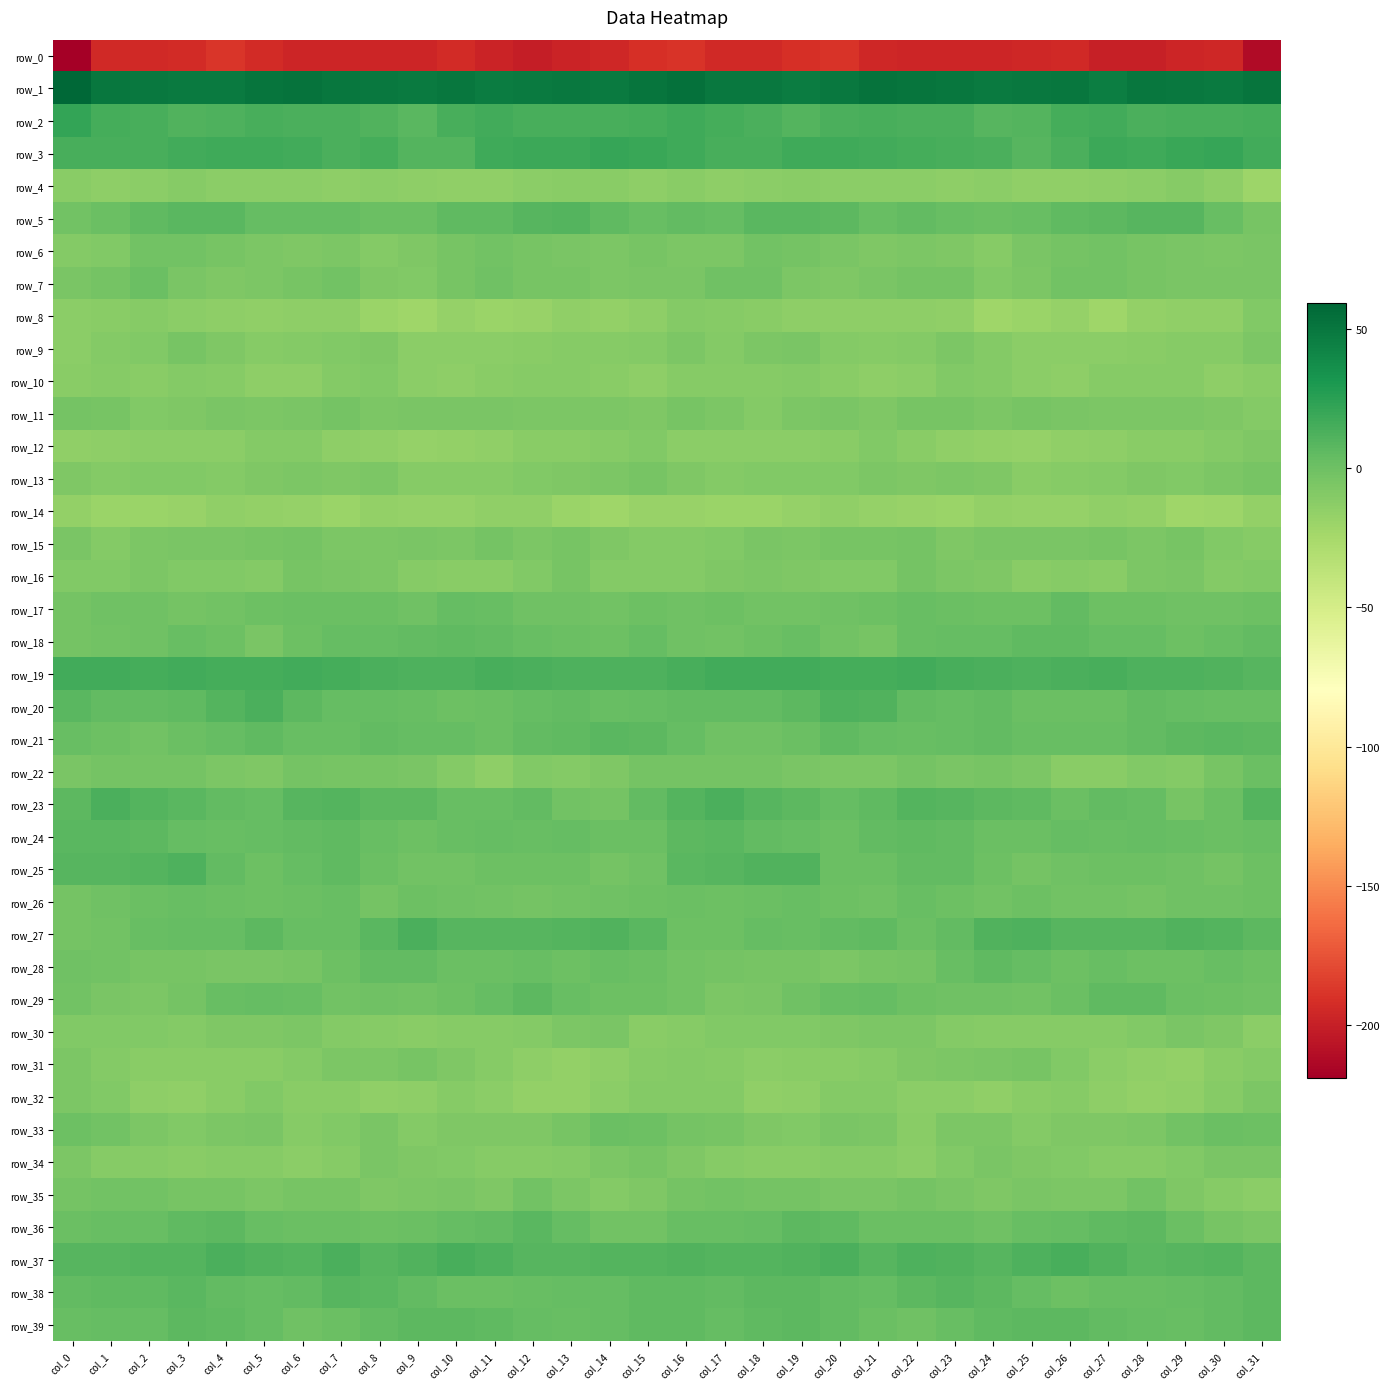

At which category is the sum across all series the highest?

col_16